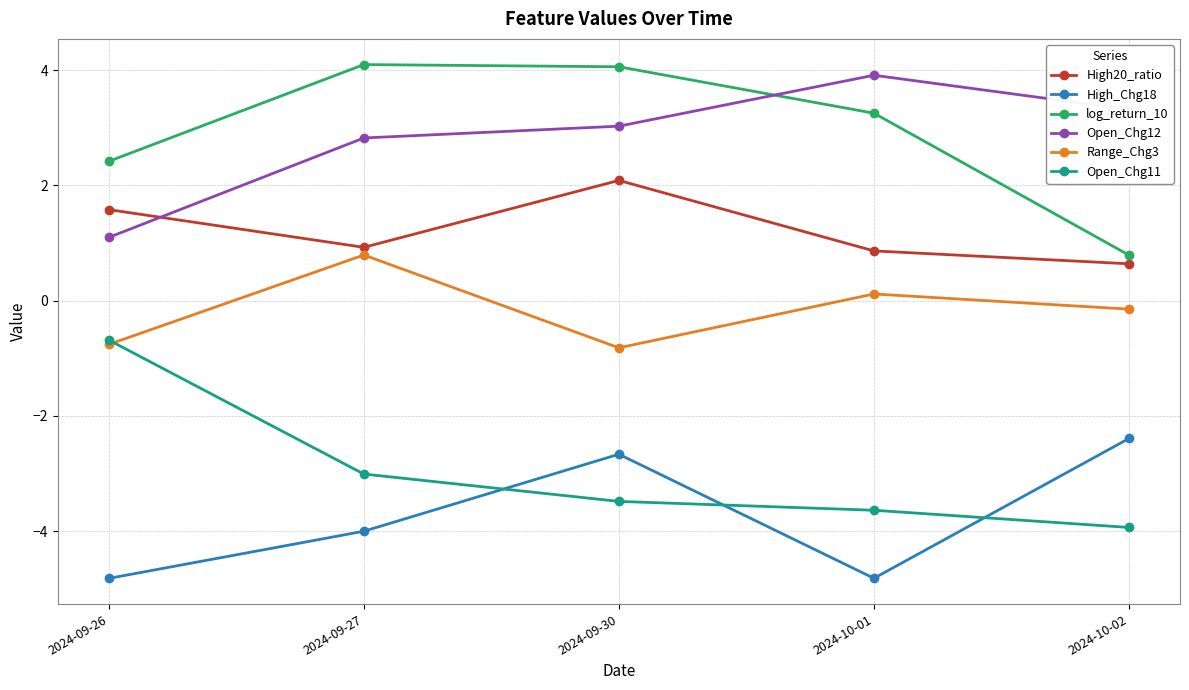

The log_return_10 series shows 1.5 at 2024-10-01. True or false?

False